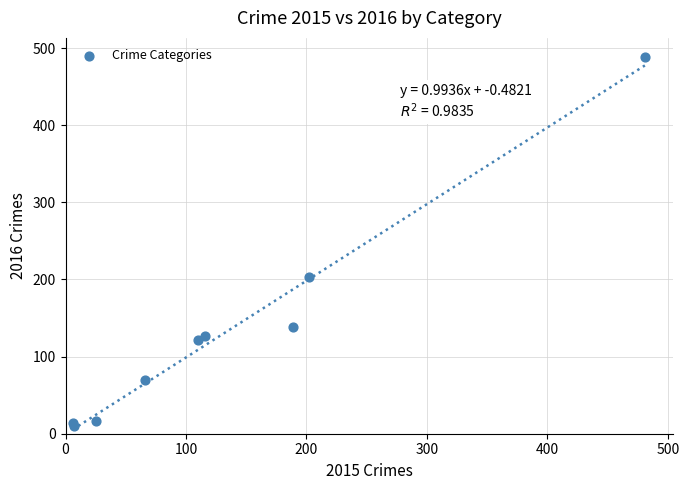

What Y value in the scatter plot is closest to 249?

203